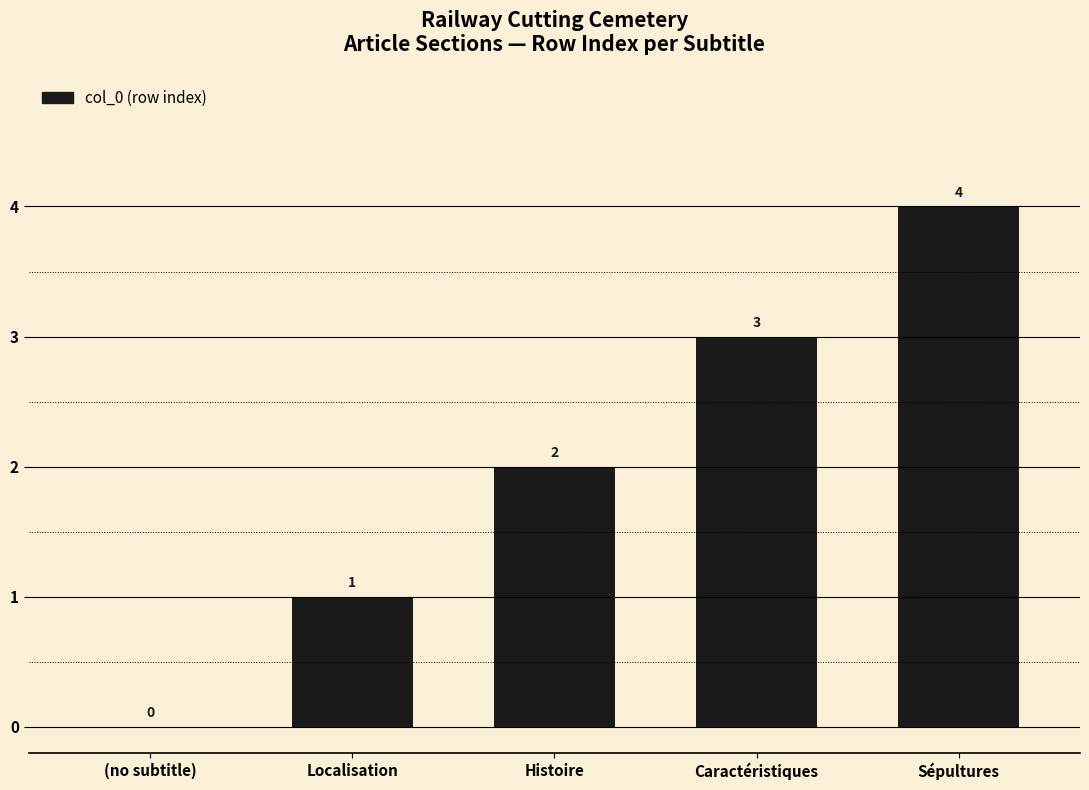

The value at Caractéristiques is 3. True or false?

True